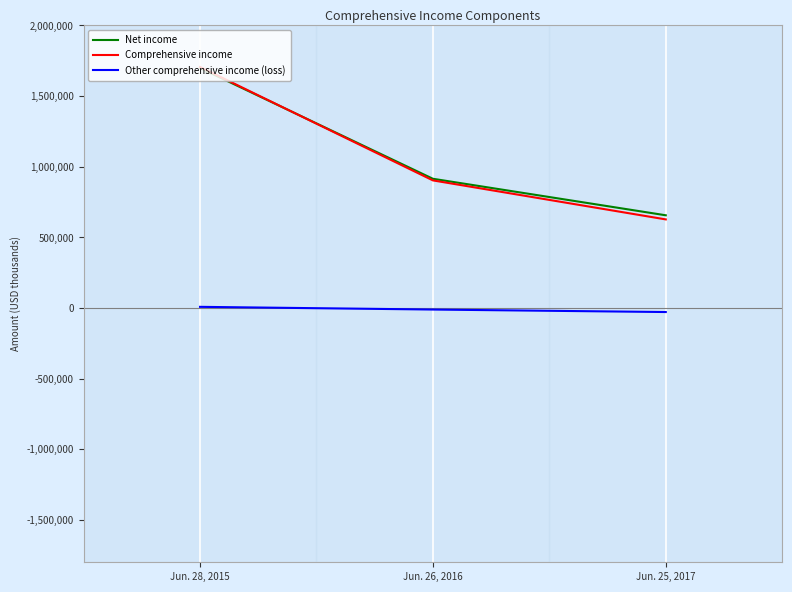

At which category is the sum across all series the highest?

Jun. 28, 2015